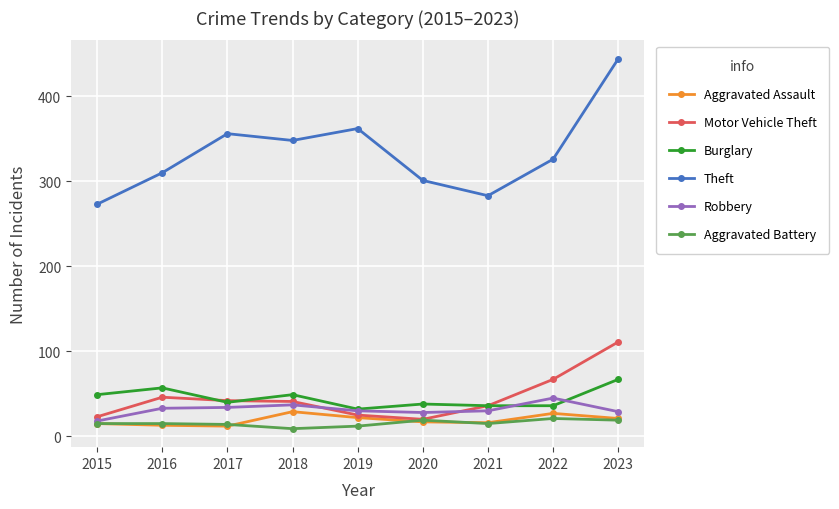

The value of Robbery at 2022 is 45. True or false?

True